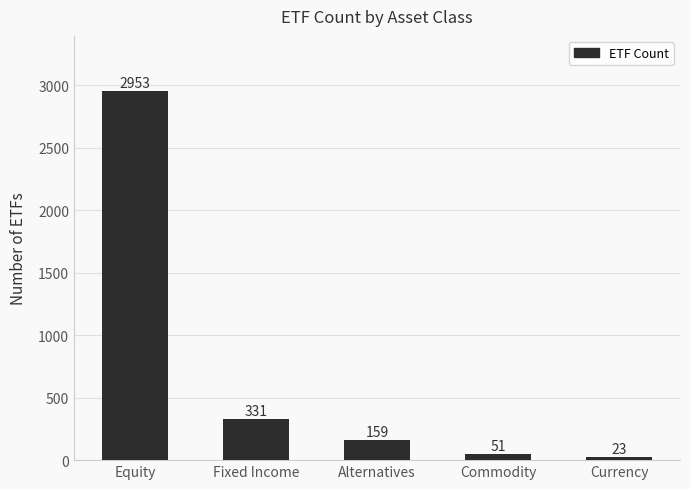

What is the approximate value at Commodity?

51